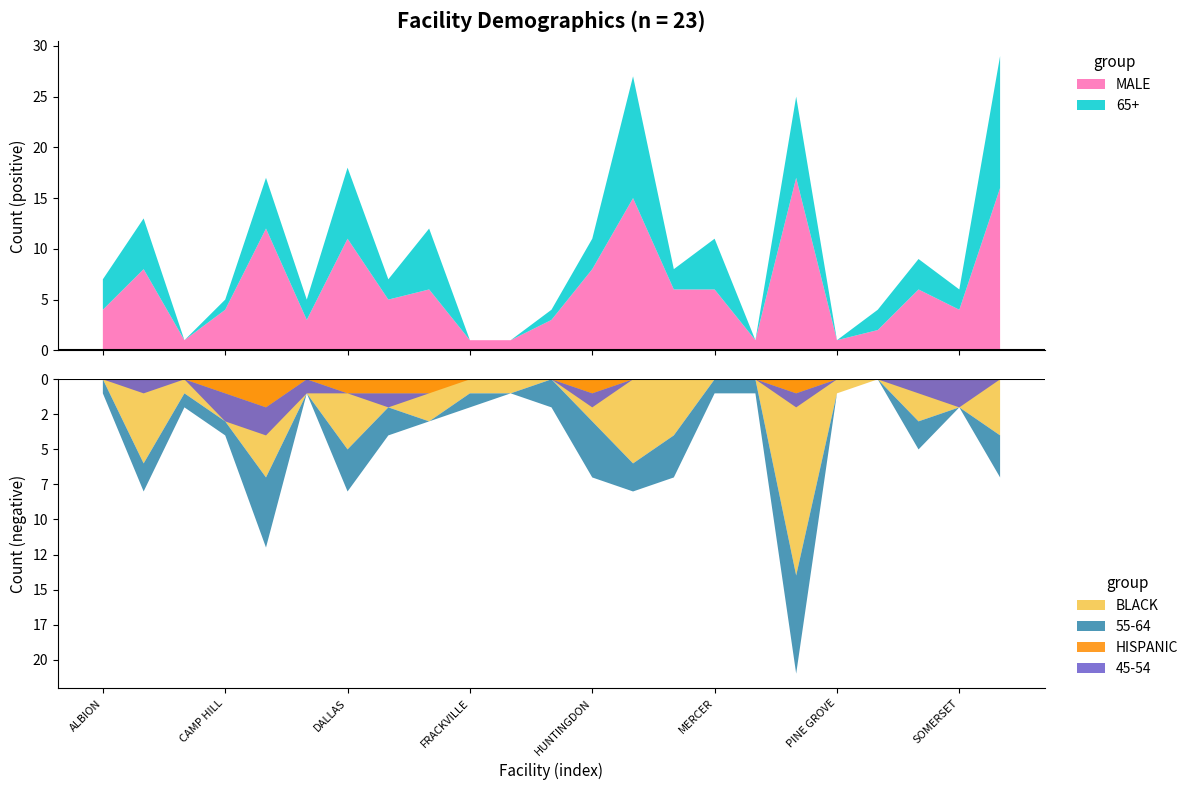

Reading left to right, extract all data points from this chart.

MALE: 4	8	1	4	12	3	11	5	6	1	1	3	8	15	6	6	1	17	1	2	6	4	16
65+: 3	5	0	1	5	2	7	2	6	0	0	1	3	12	2	5	0	8	0	2	3	2	13
BLACK: 0	6	1	3	7	1	5	2	3	1	1	0	3	6	4	0	0	14	1	0	3	2	4
55-64: 1	2	1	1	5	0	3	2	0	1	0	2	4	2	3	1	1	7	0	0	2	0	3
HISPANIC: 0	0	0	1	2	0	1	1	1	0	0	0	1	0	0	0	0	1	0	0	0	0	0
45-54: 0	1	0	2	2	1	0	1	0	0	0	0	1	0	0	0	0	1	0	0	1	2	0